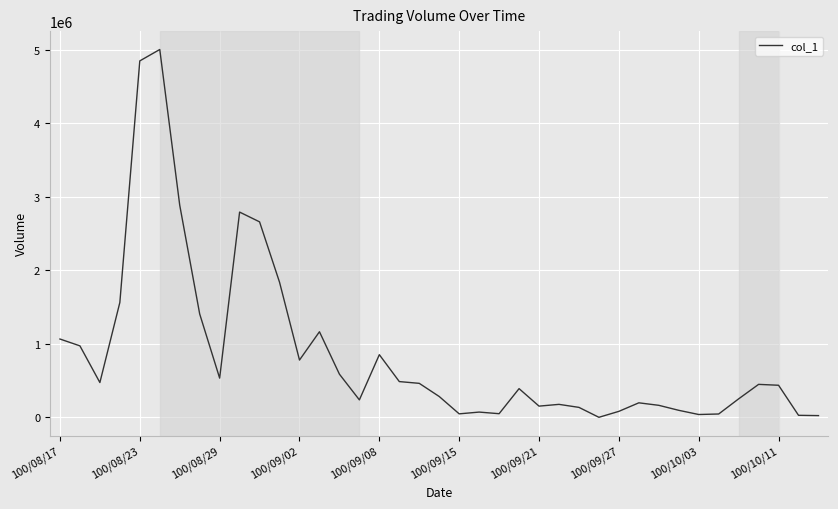

What is the greatest value displayed?

5006000